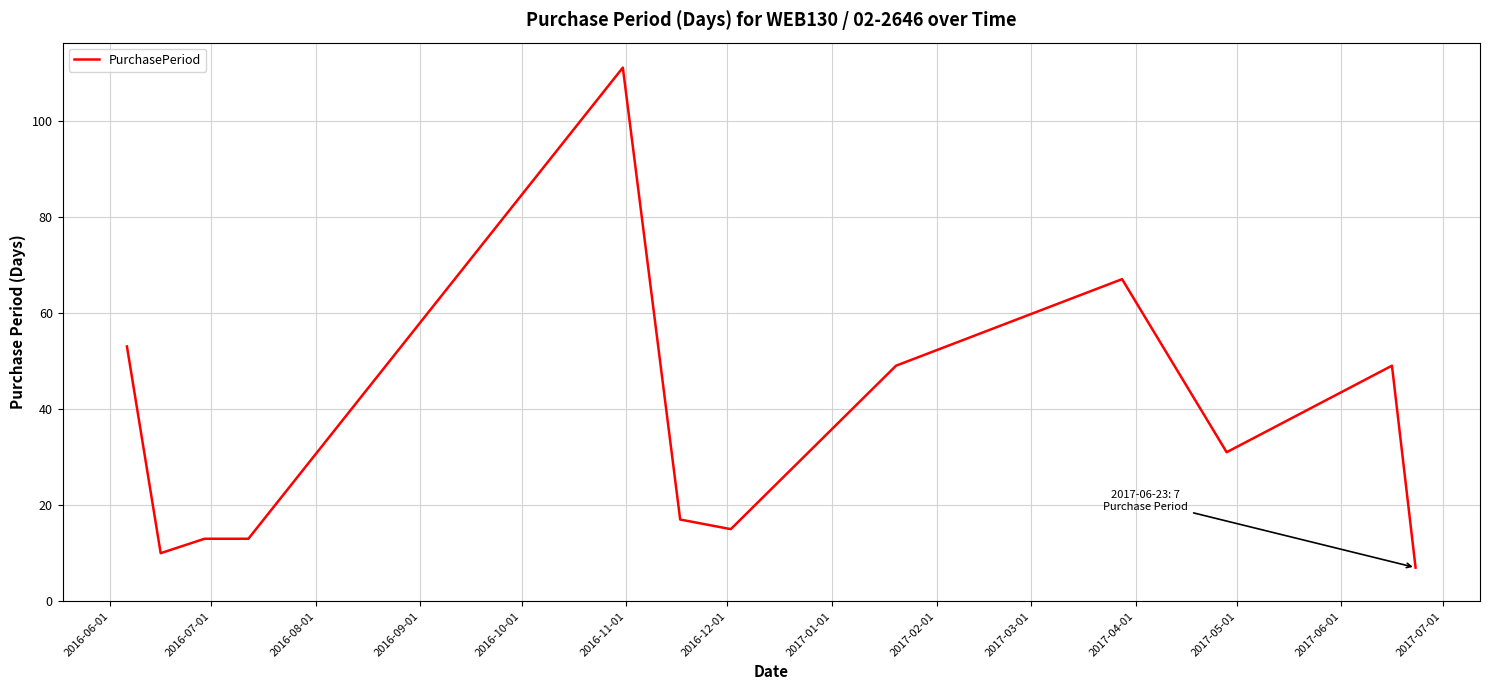

What is the greatest value displayed?

111